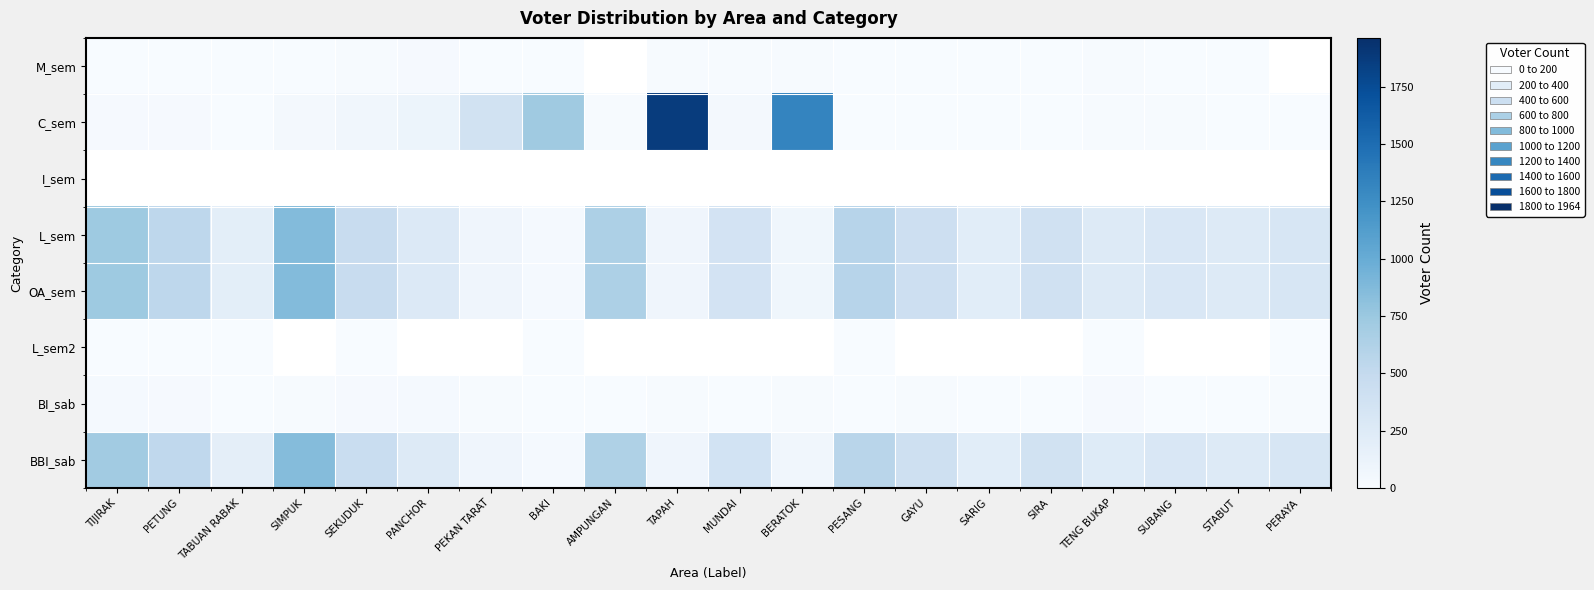

Between SEKUDUK and PERAYA, which series saw the biggest shift?

BBI_sab